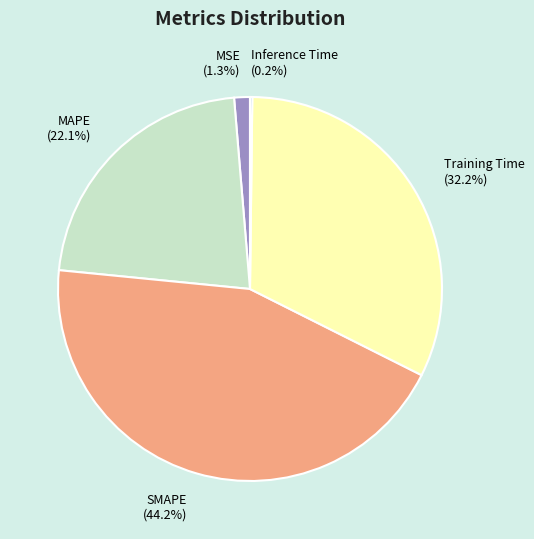

To the nearest percent, what is the difference between the largest and smallest slice percentages?

44%